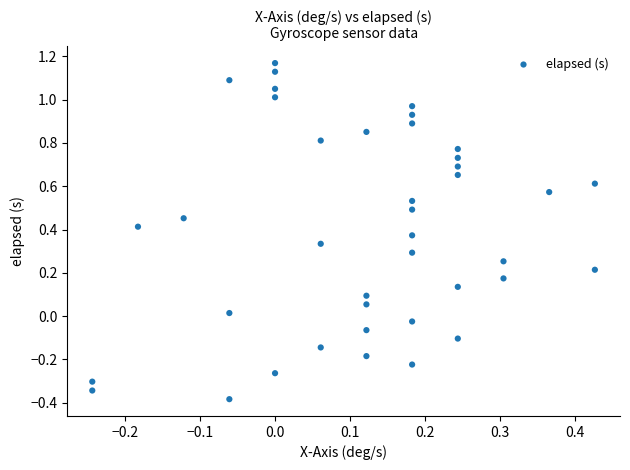

What is the range of Y values (max minus min)?

1.6